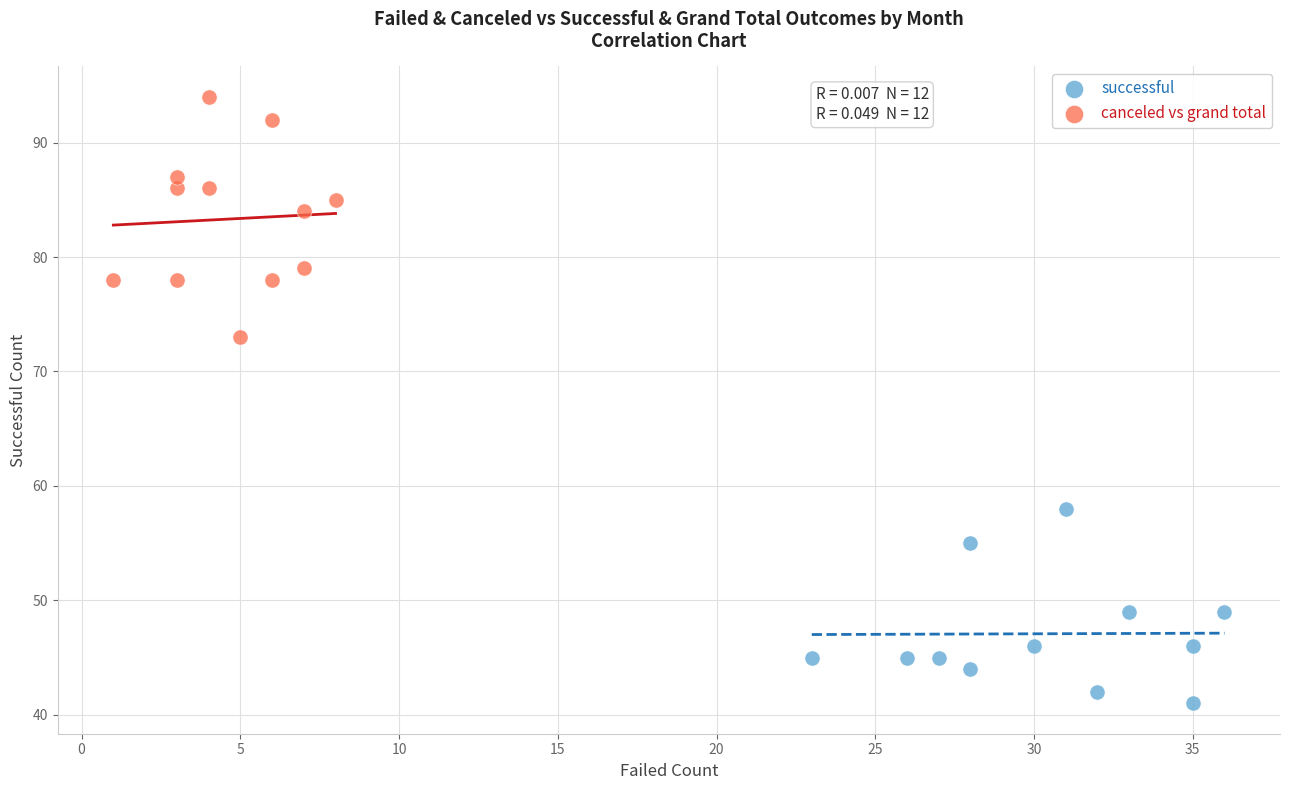

Which series reaches the minimum Y coordinate?

successful